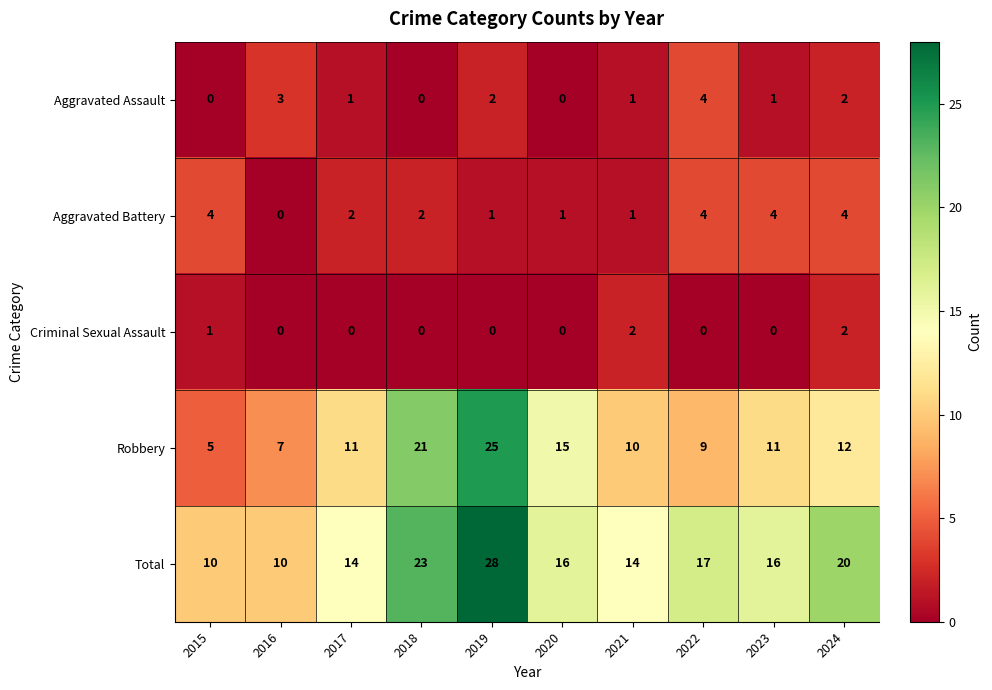

How many Aggravated Assault values are between 0 and 2?

8